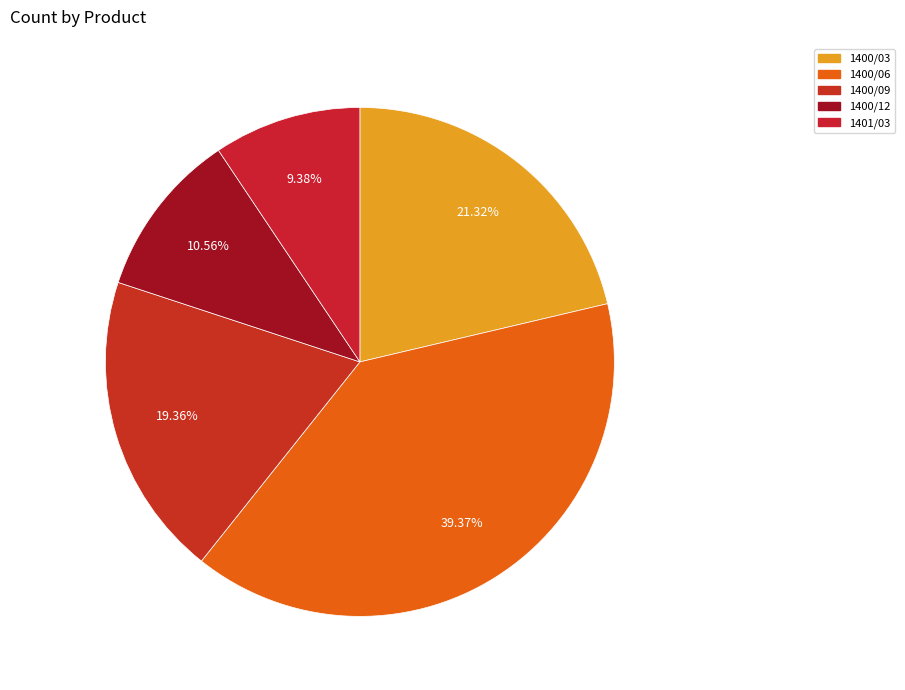

Is it true that 1400/03 is 21% of the pie?

True